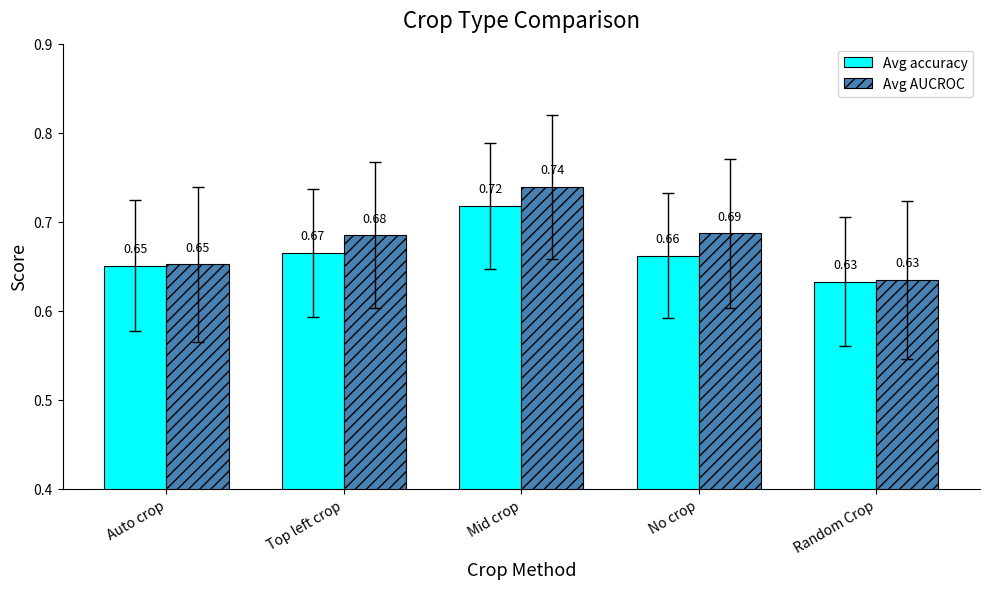

The Avg accuracy series shows 1.0 at Random Crop. True or false?

False